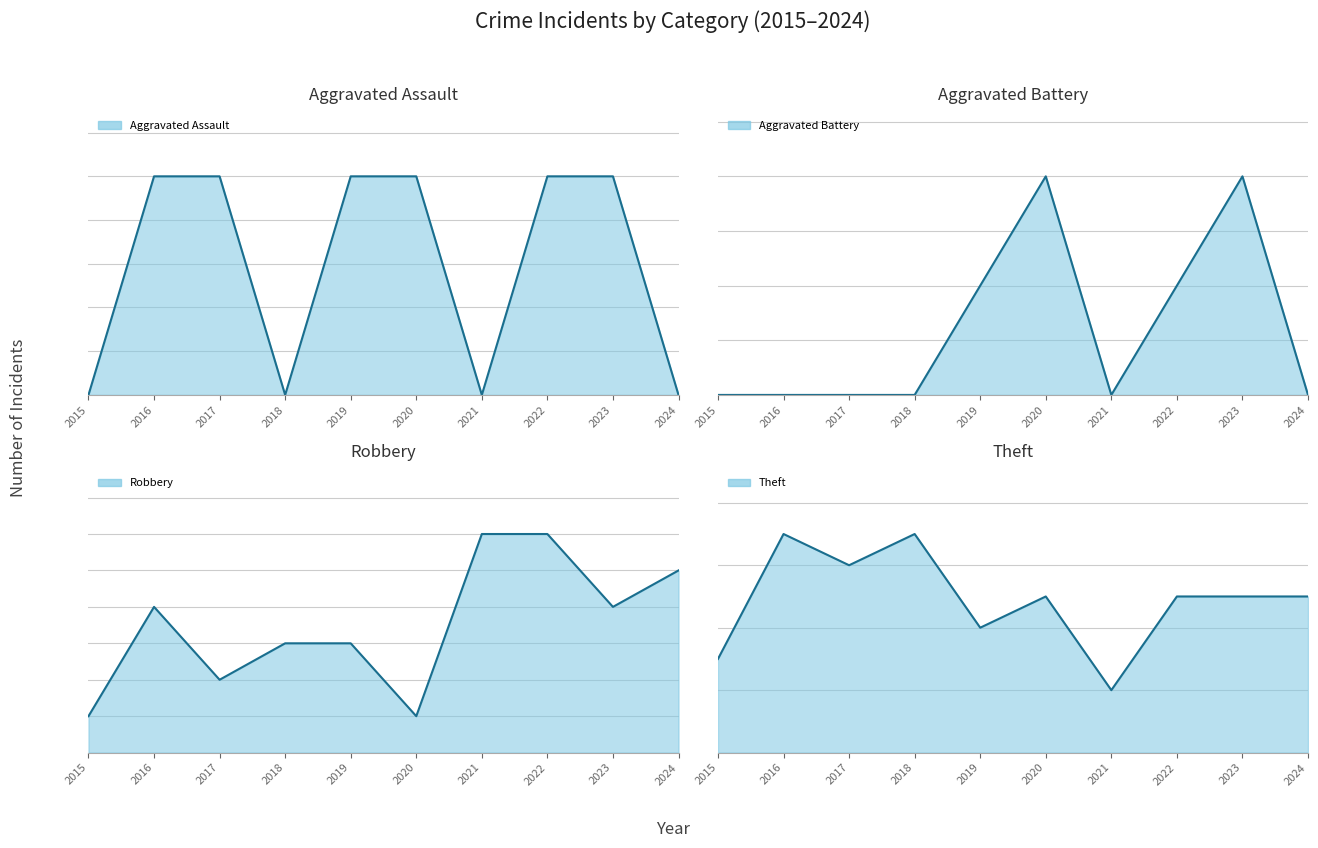

Count the number of categories in the chart.

10